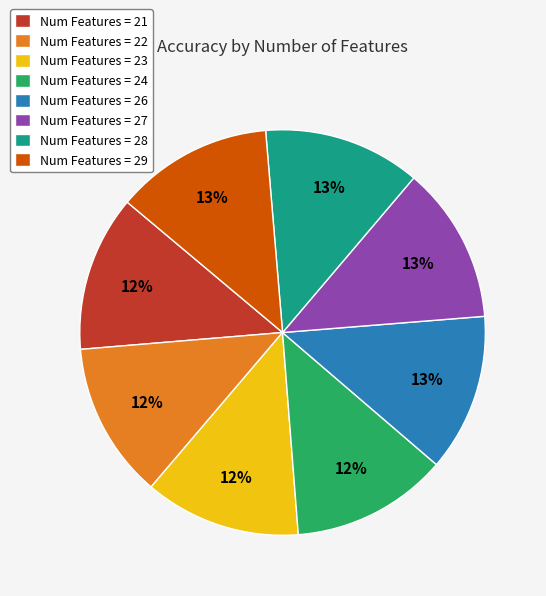

To the nearest percent, what is the average slice percentage?

12%